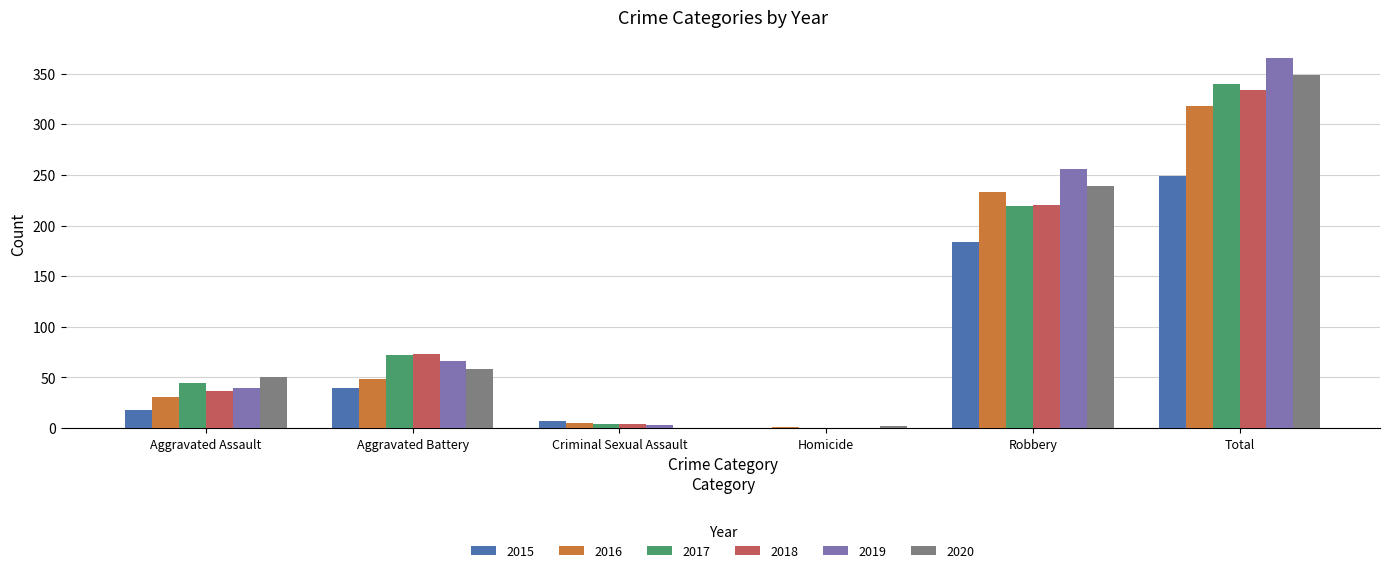

Between Aggravated Assault and Robbery, which series saw the biggest shift?

2019